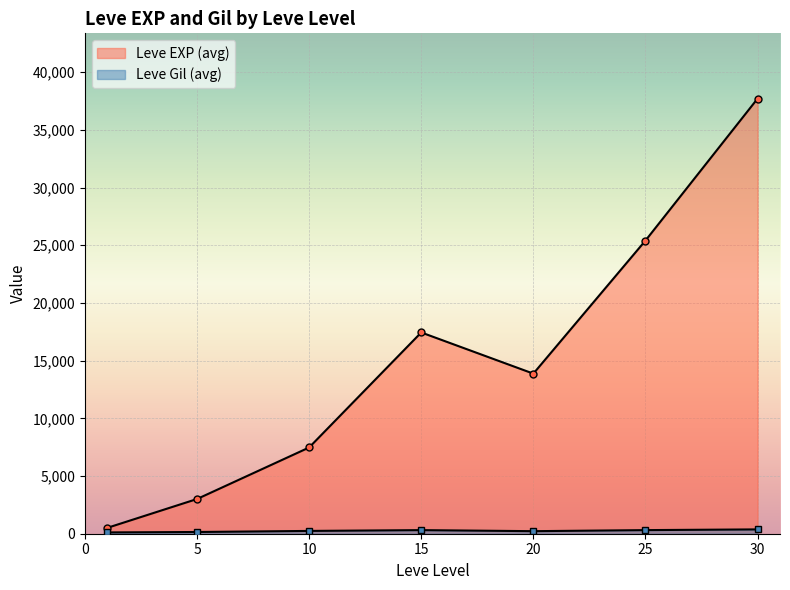

True or false: Leve Gil has more than 0 points higher than both neighbors.

True